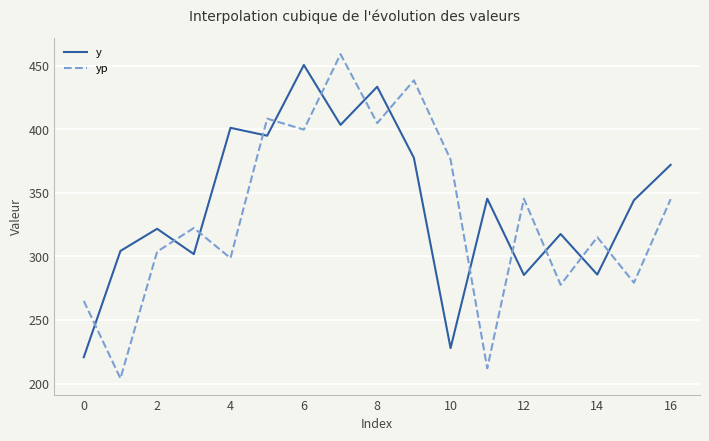

What is the sum of all yp values?

5654.5